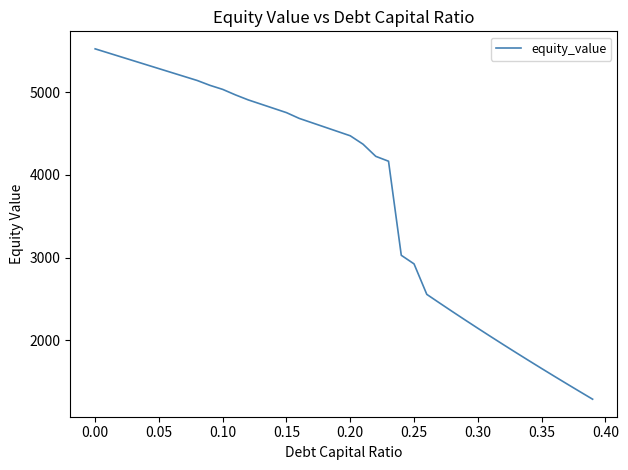

What is the maximum value shown in the chart?

5525.2